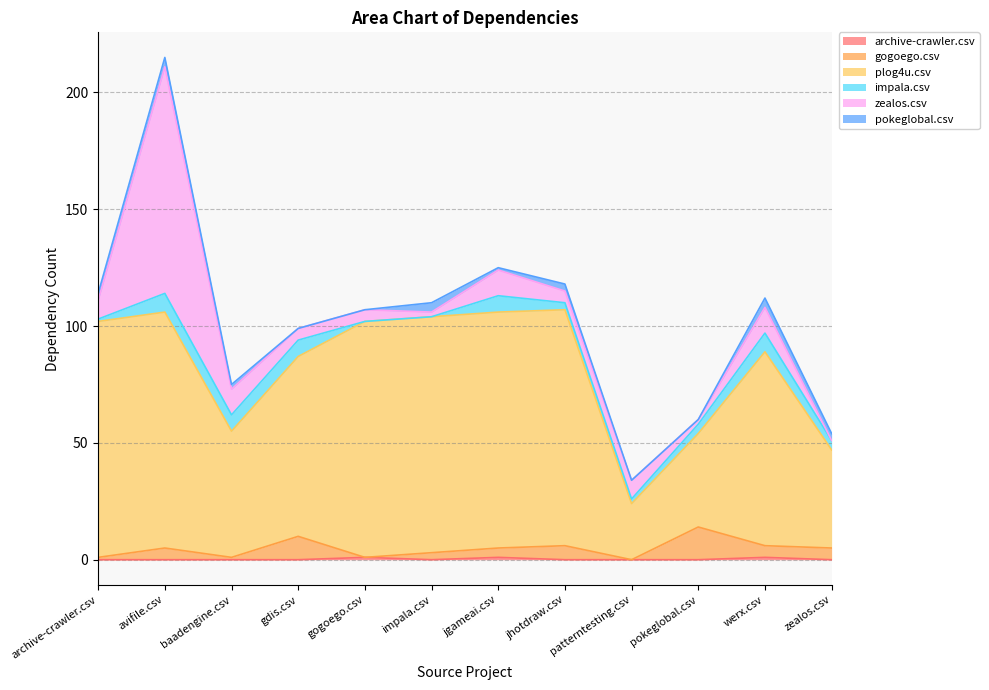

Where is archive-crawler.csv nearest to the value 0?

archive-crawler.csv